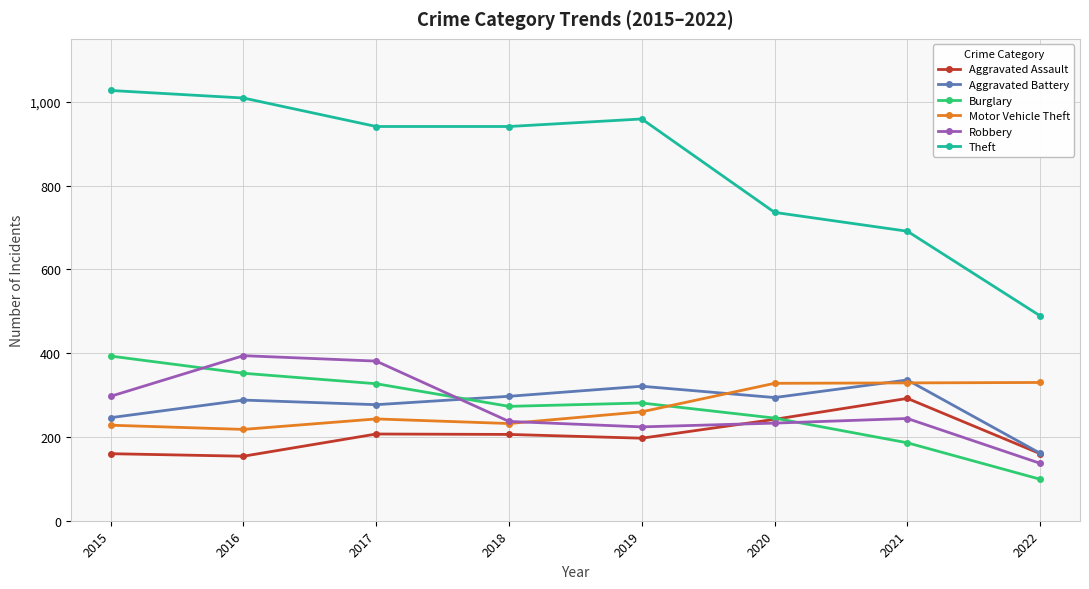

How many times do Burglary and Robbery cross each other?

3